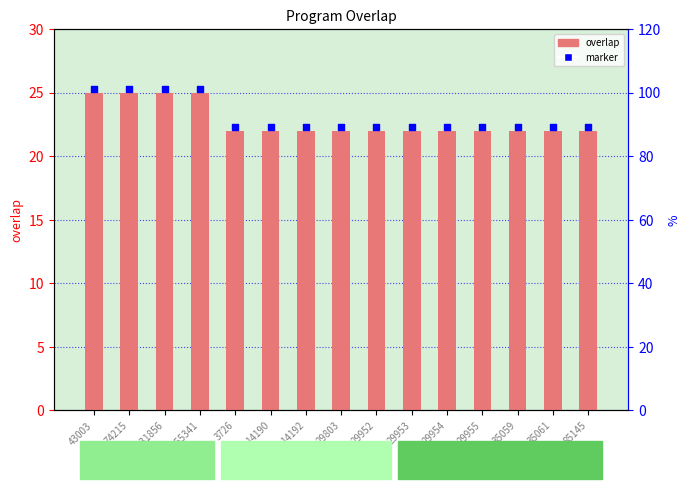

Which has a higher value, 29803 or 29953?

29803